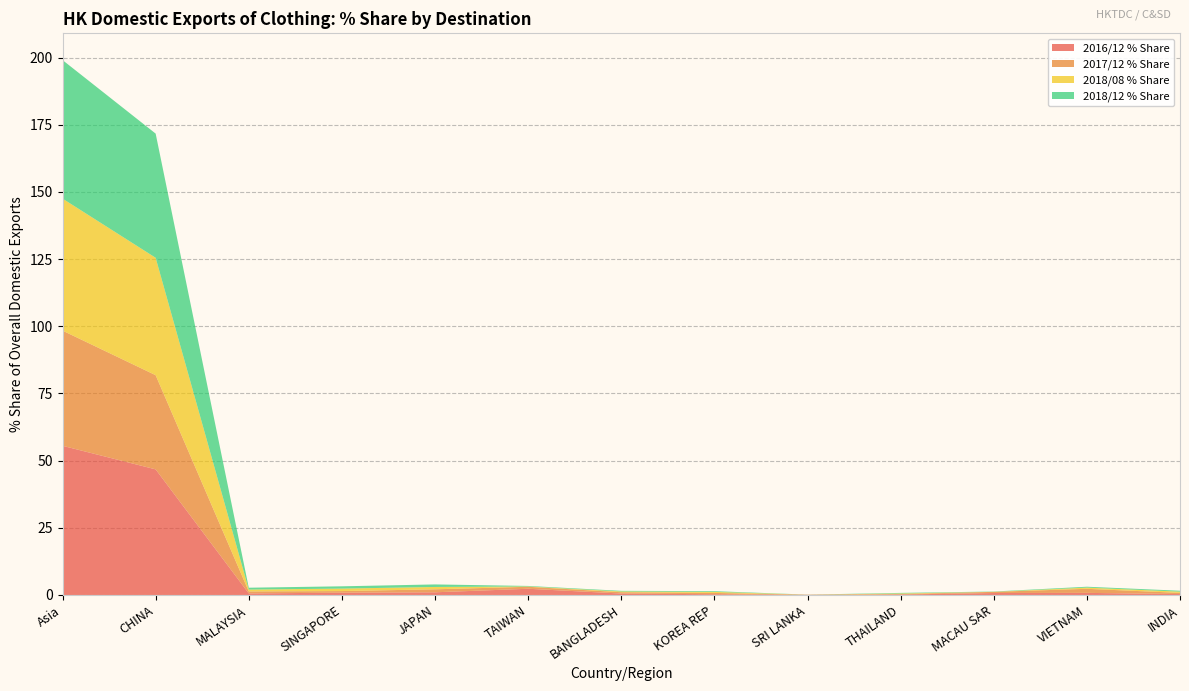

Reading right to left, extract all data points from this chart.

2016/12 % Share: INDIA=0.3	VIETNAM=0.8	MACAU SAR=0.7	THAILAND=0.2	SRI LANKA=0.1	KOREA REP=0.3	BANGLADESH=0.5	TAIWAN=2.3	JAPAN=1.0	SINGAPORE=0.9	MALAYSIA=0.6	CHINA=46.8	Asia=55.5
2017/12 % Share: INDIA=0.4	VIETNAM=1.5	MACAU SAR=0.4	THAILAND=0.2	SRI LANKA=0.0	KOREA REP=0.5	BANGLADESH=0.5	TAIWAN=0.7	JAPAN=1.1	SINGAPORE=0.6	MALAYSIA=0.7	CHINA=35.1	Asia=42.9
2018/08 % Share: INDIA=0.5	VIETNAM=0.4	MACAU SAR=0.0	THAILAND=0.2	SRI LANKA=0.0	KOREA REP=0.4	BANGLADESH=0.3	TAIWAN=0.1	JAPAN=0.9	SINGAPORE=0.9	MALAYSIA=0.7	CHINA=43.7	Asia=49.1
2018/12 % Share: INDIA=0.3	VIETNAM=0.3	MACAU SAR=0.1	THAILAND=0.2	SRI LANKA=0.0	KOREA REP=0.3	BANGLADESH=0.2	TAIWAN=0.2	JAPAN=0.9	SINGAPORE=0.8	MALAYSIA=0.7	CHINA=46.2	Asia=51.6